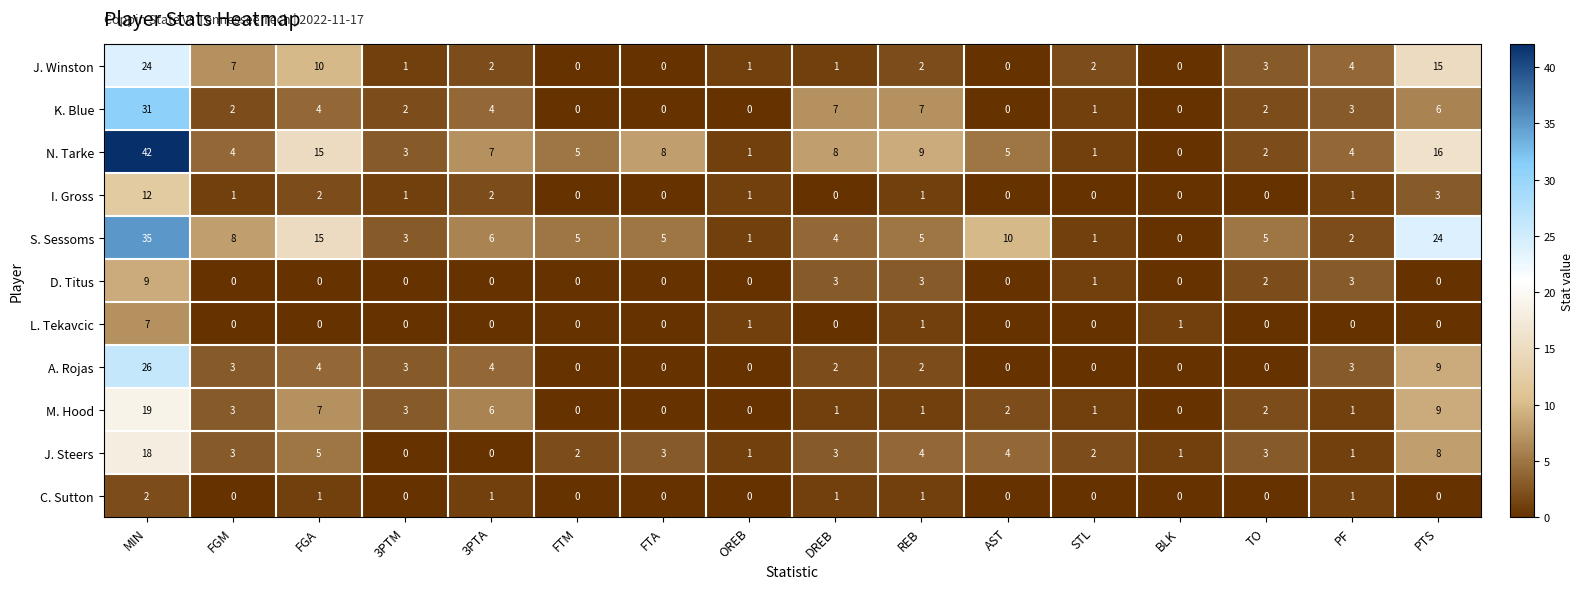

What is the sum of all N. Tarke values?

130